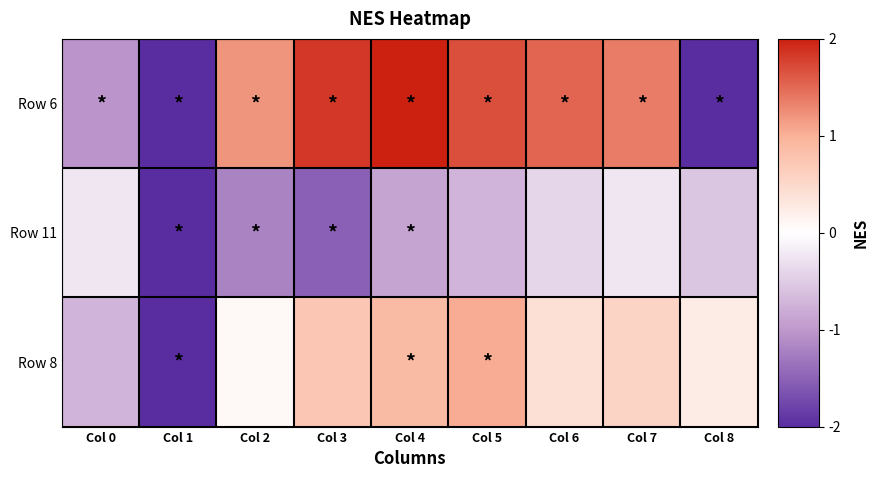

Between Col 6 and Col 7, which is larger?

Col 6